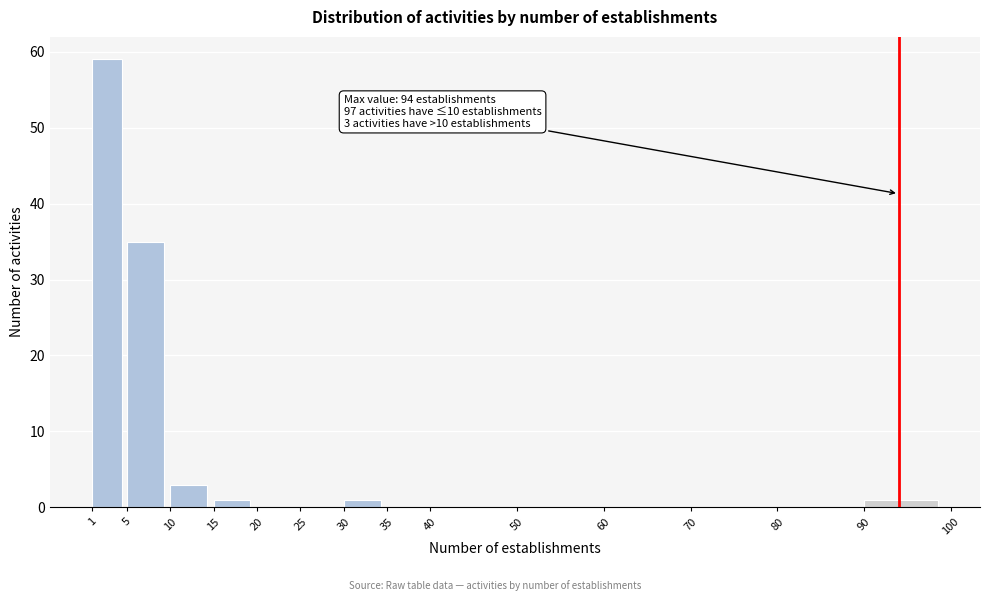

Which range on the x-axis has the tallest bar?

1 to 5